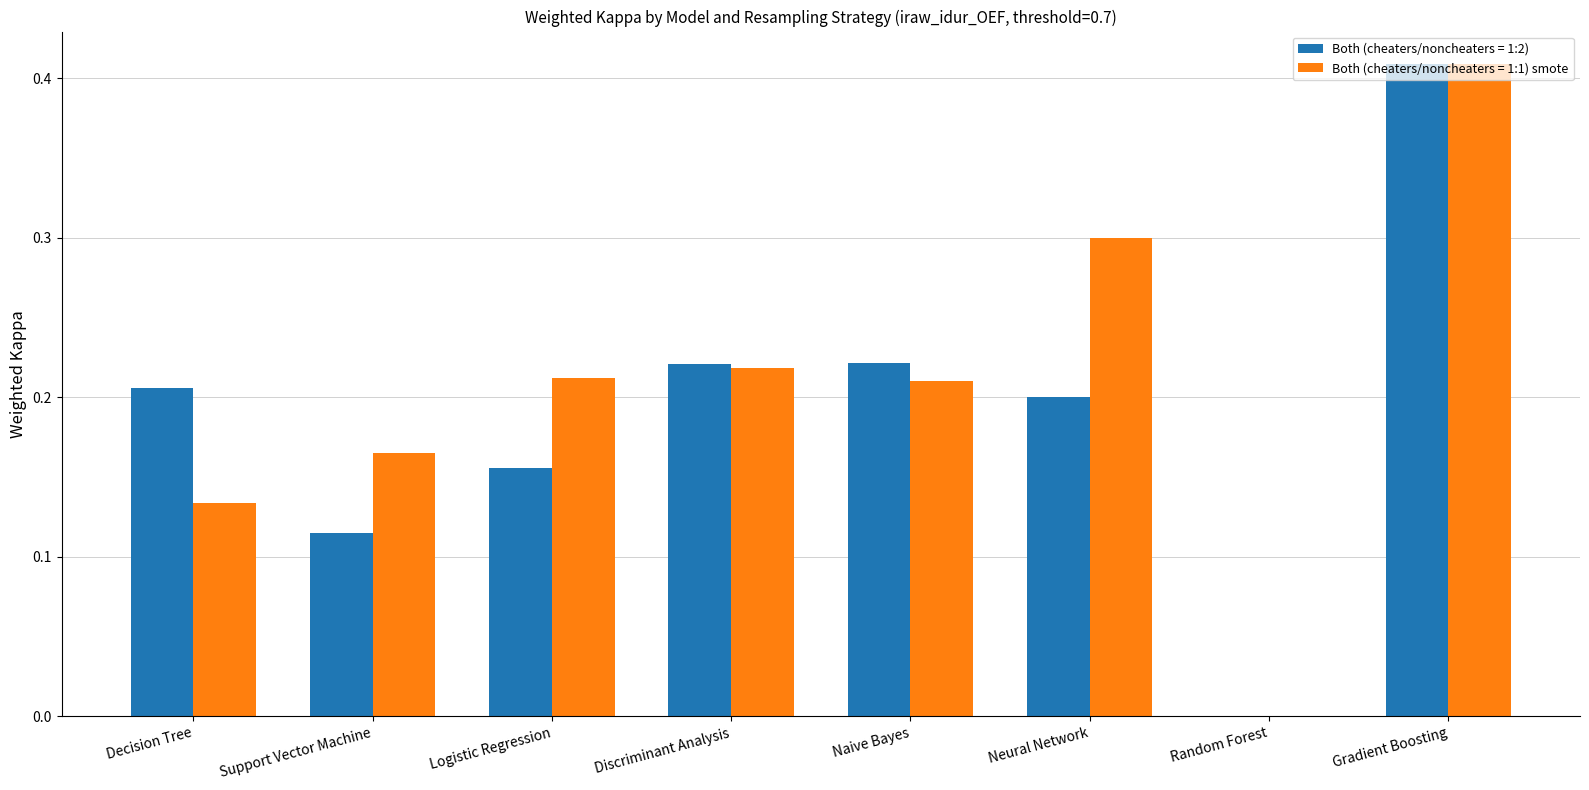

How many Both (cheaters/noncheaters = 1:1) smote values are between 0 and 1?

8